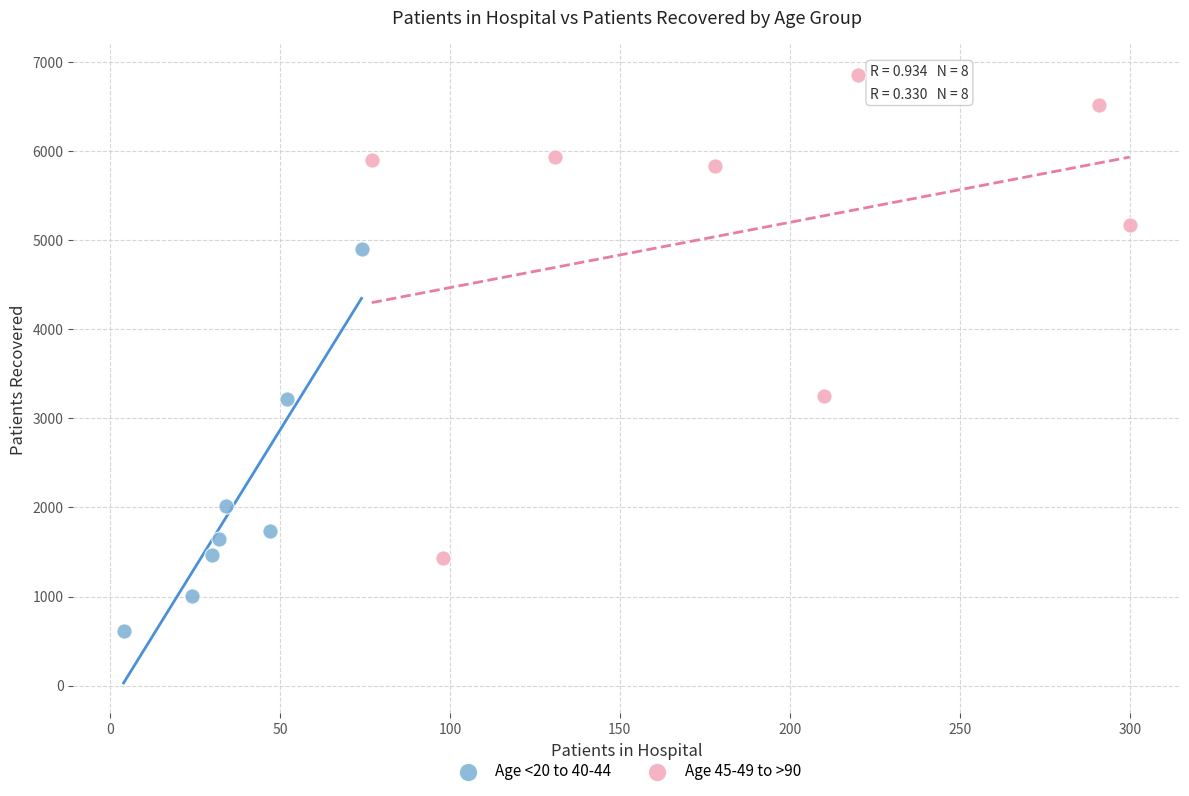

Which series reaches the minimum Y coordinate?

Age <20 to 40-44